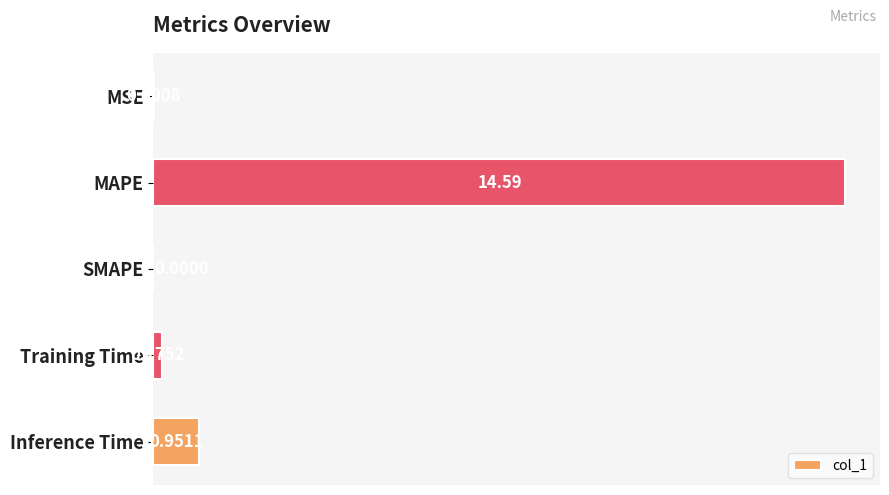

What is the greatest value displayed?

14.6